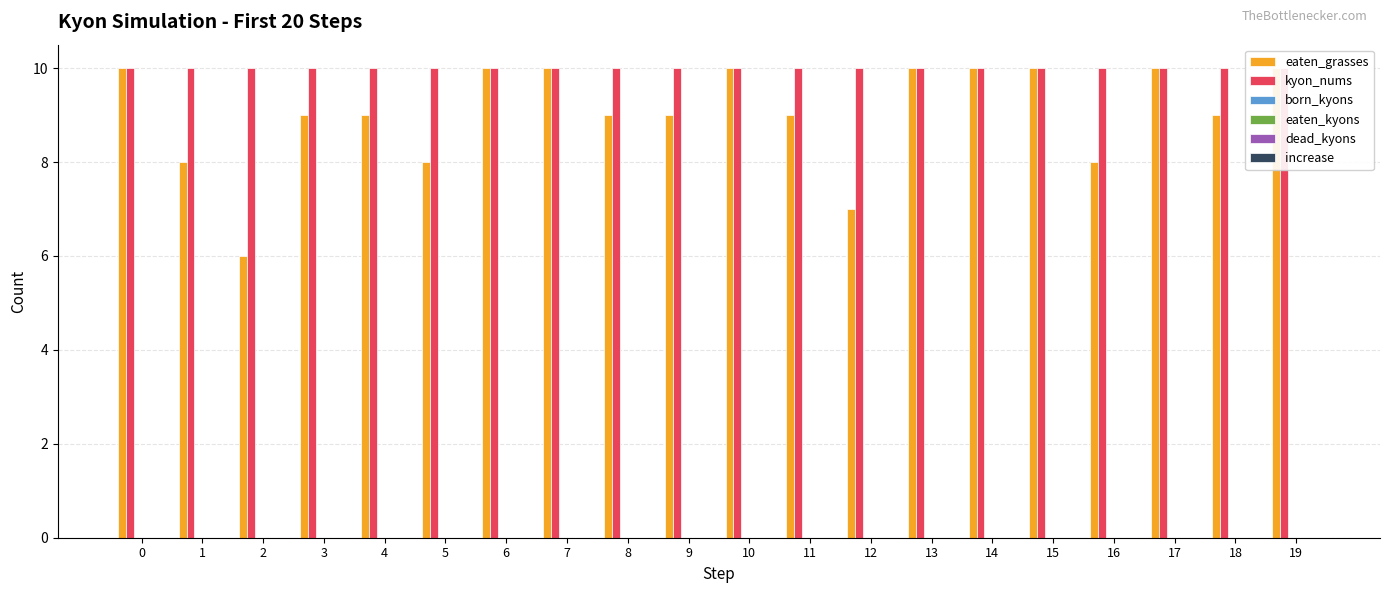

How many bars are there in each group?

6